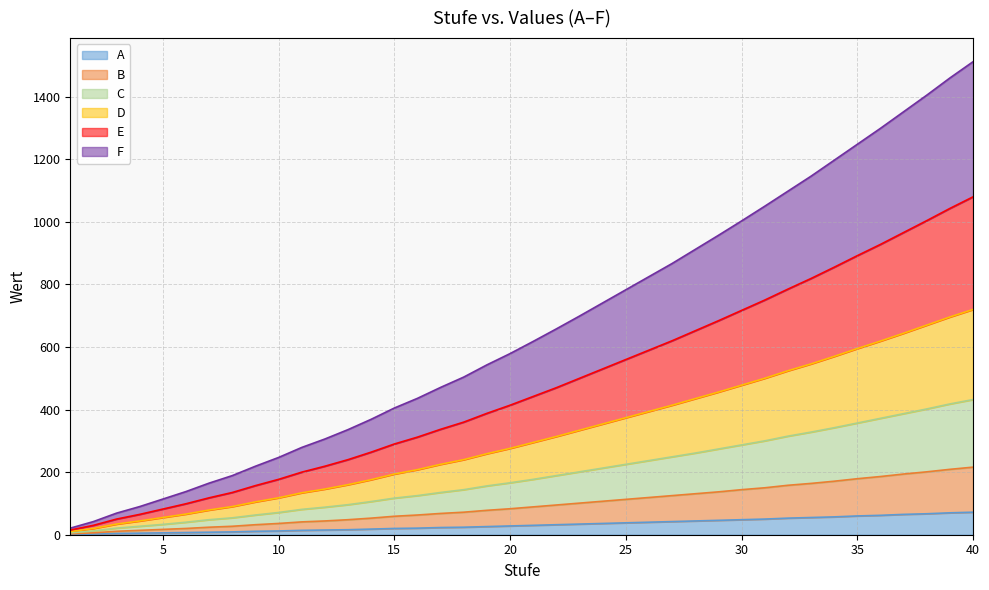

What is the average value of the F series?

189